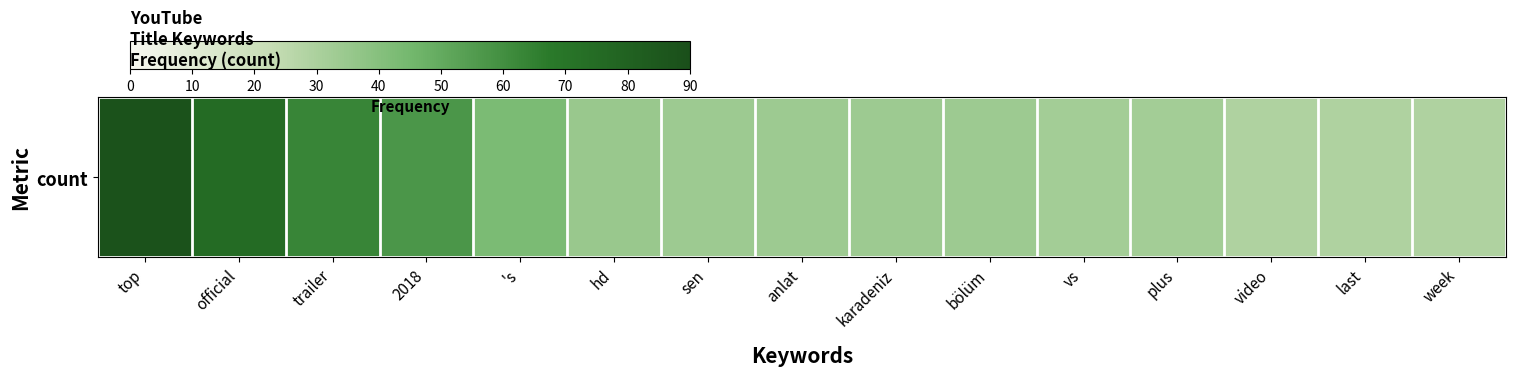

At which label is the value closest to 58?

2018